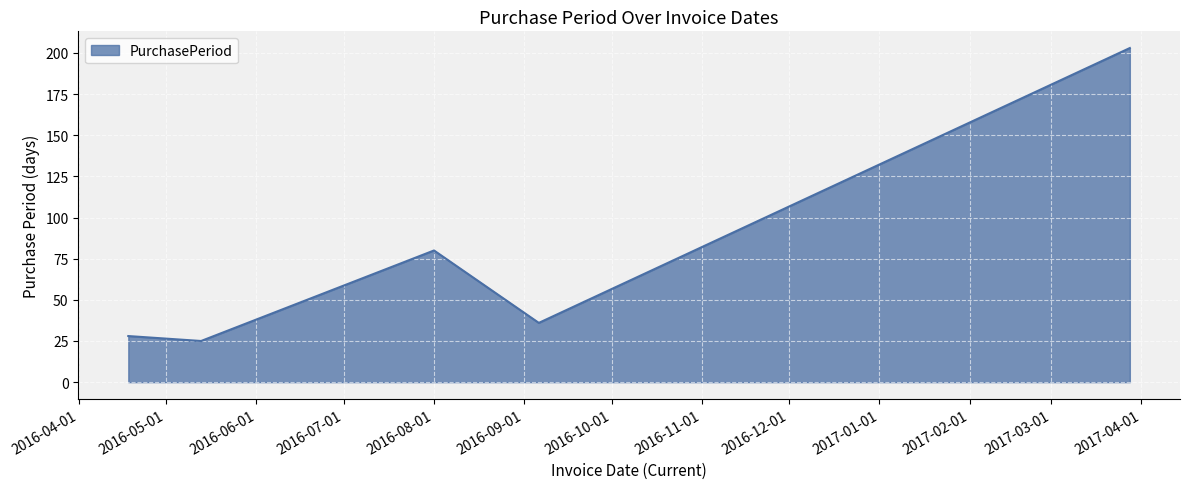

What is the greatest value displayed?

203